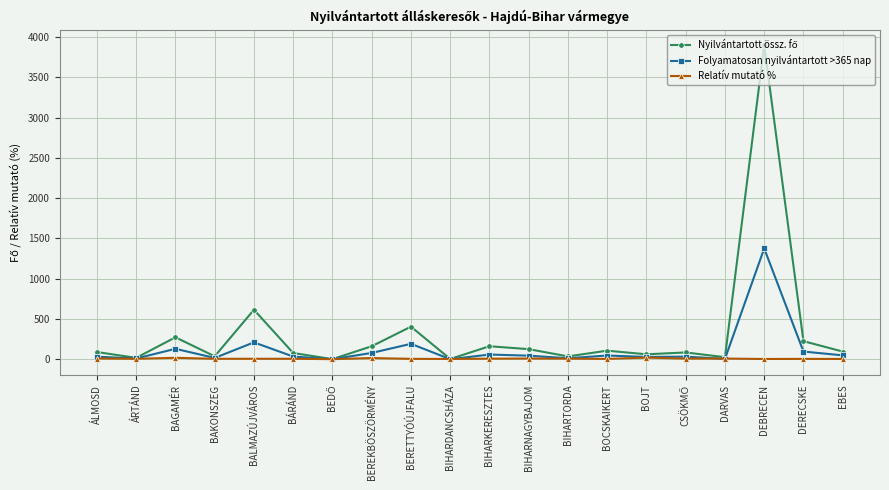

What is the minimum value for Relatív mutató %?

0.6